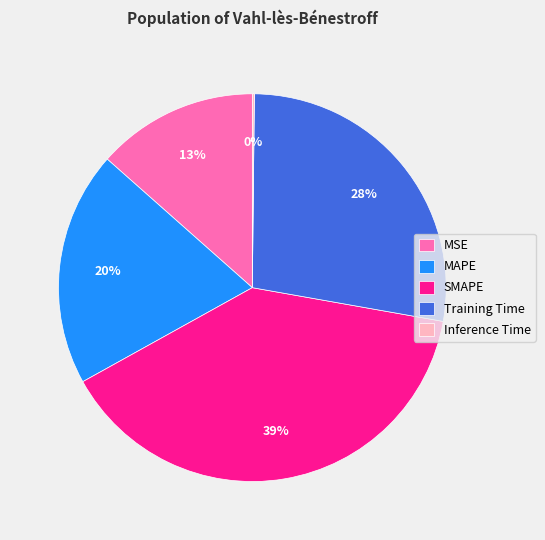

Which category has the biggest portion of the pie?

SMAPE